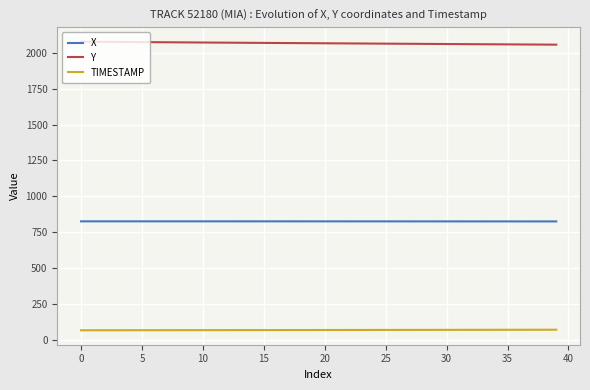

List the series in order of their peak value, highest first.

Y, X, TIMESTAMP